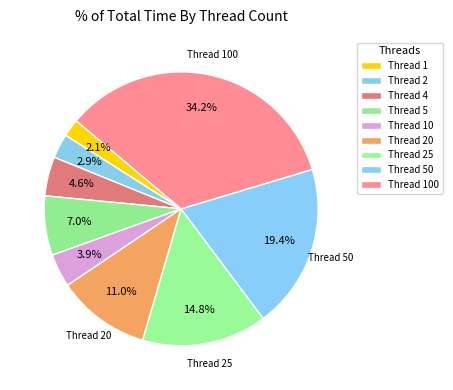

Which slice is the smallest?

1